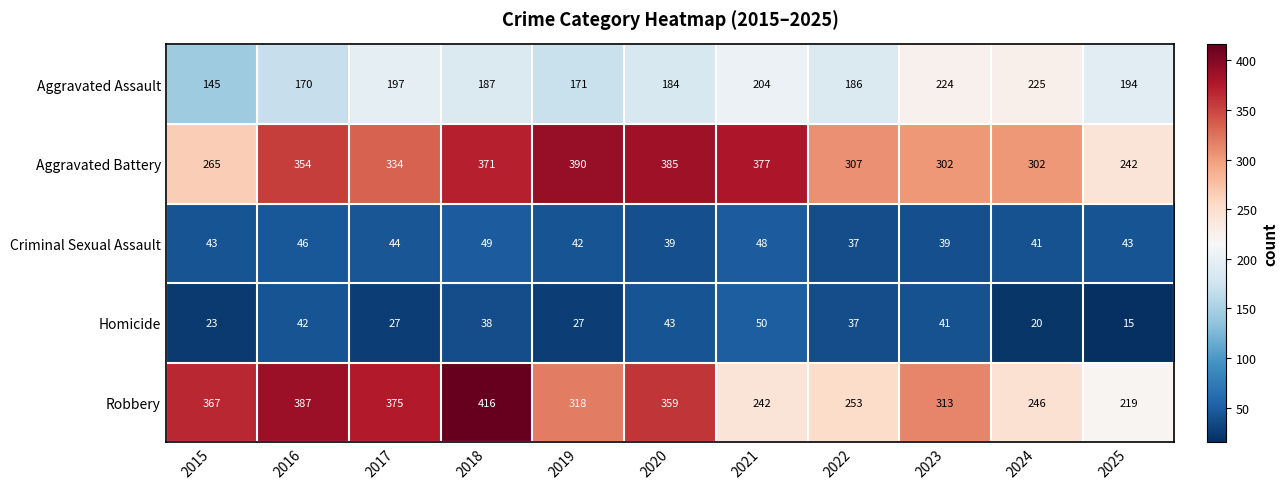

At which category does the chart reach its minimum across all series?

2025